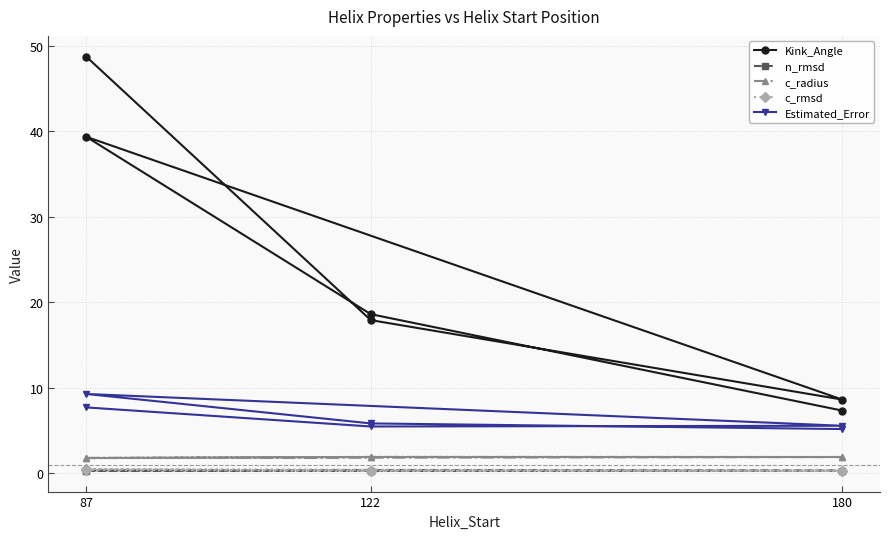

What position from the left is 87?

1